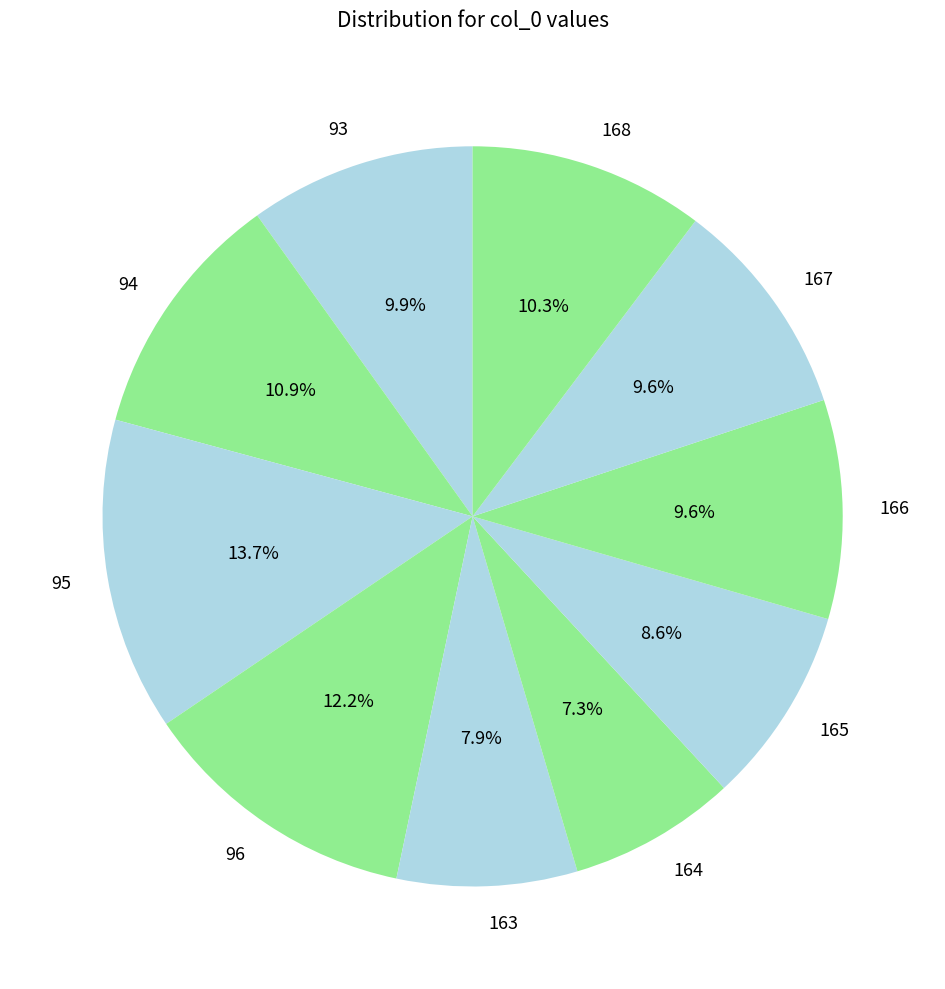

True or false: 96 accounts for 2% of the total.

False